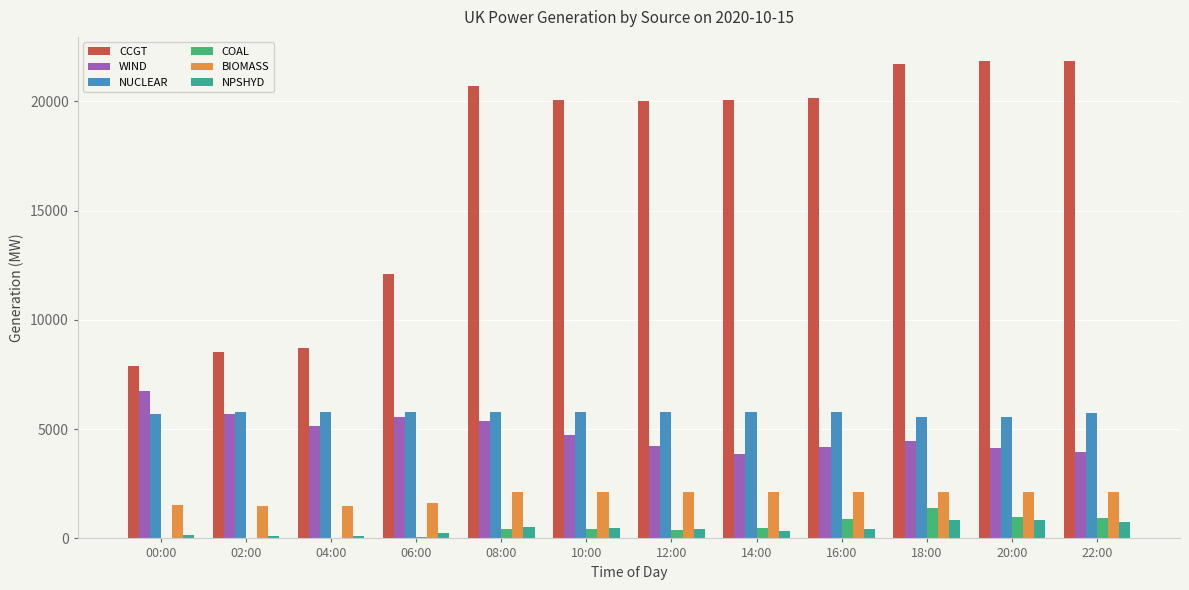

What is the maximum value shown in the chart?

21863